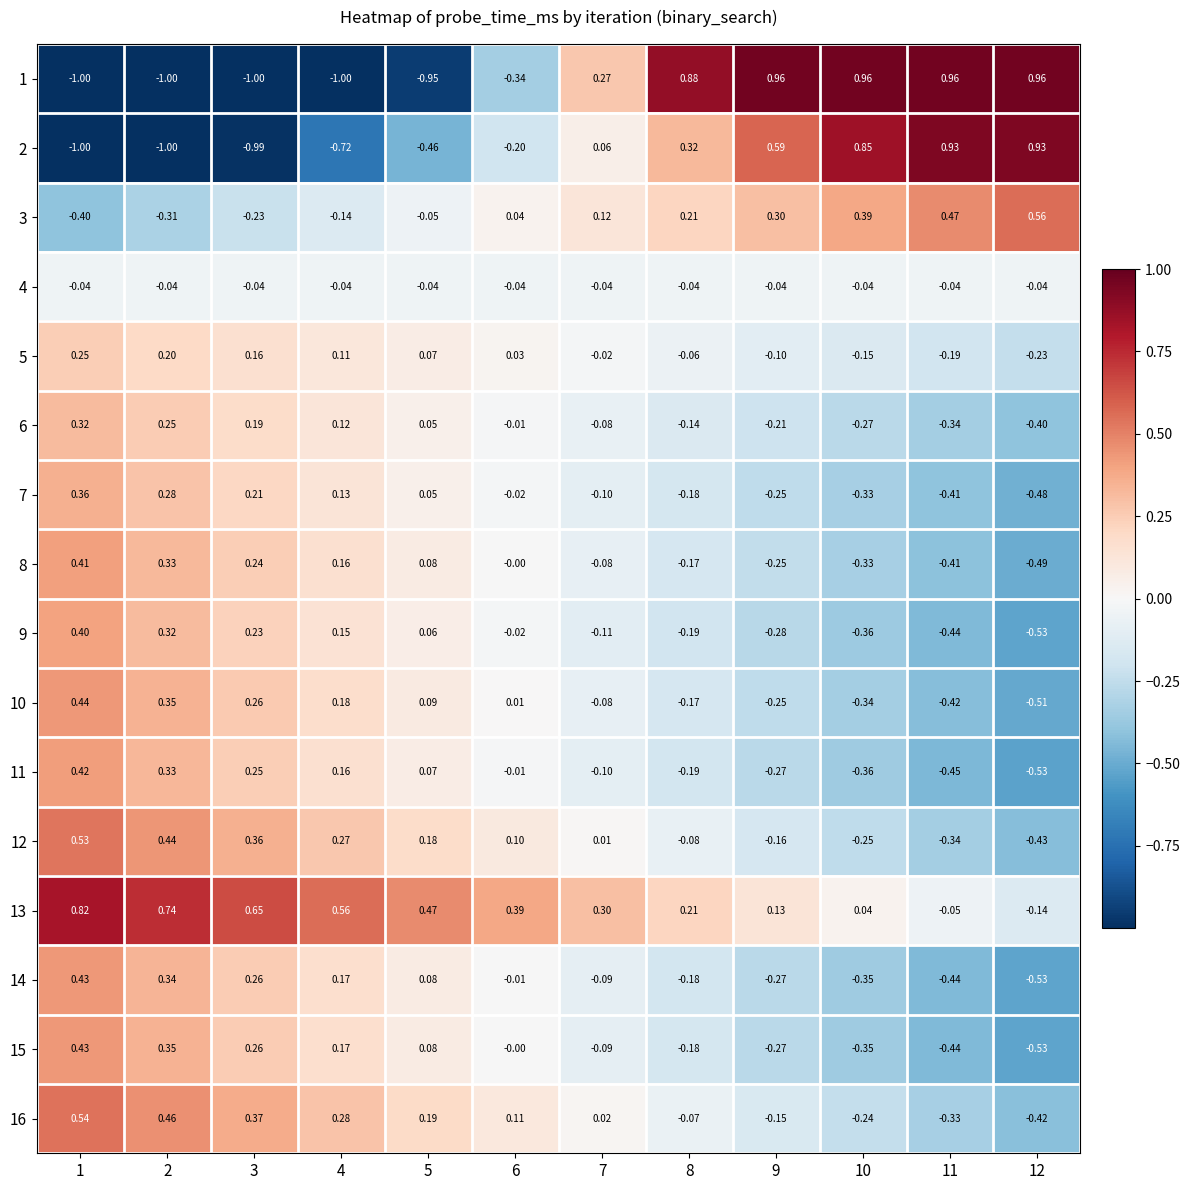

Is the value of 3 at 7 greater than the value of 15 at 10?

Yes